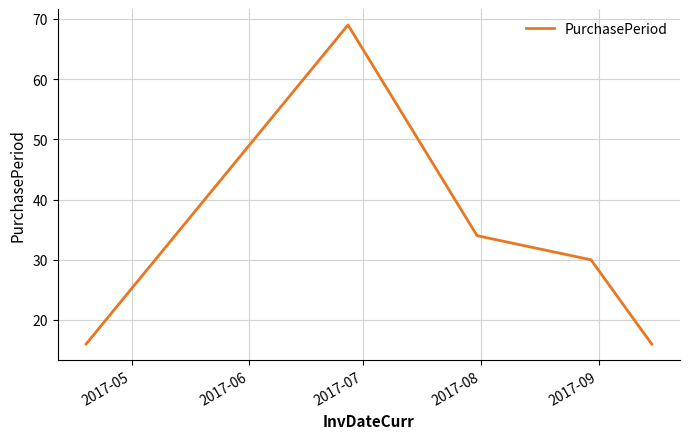

What is the smallest value displayed?

16